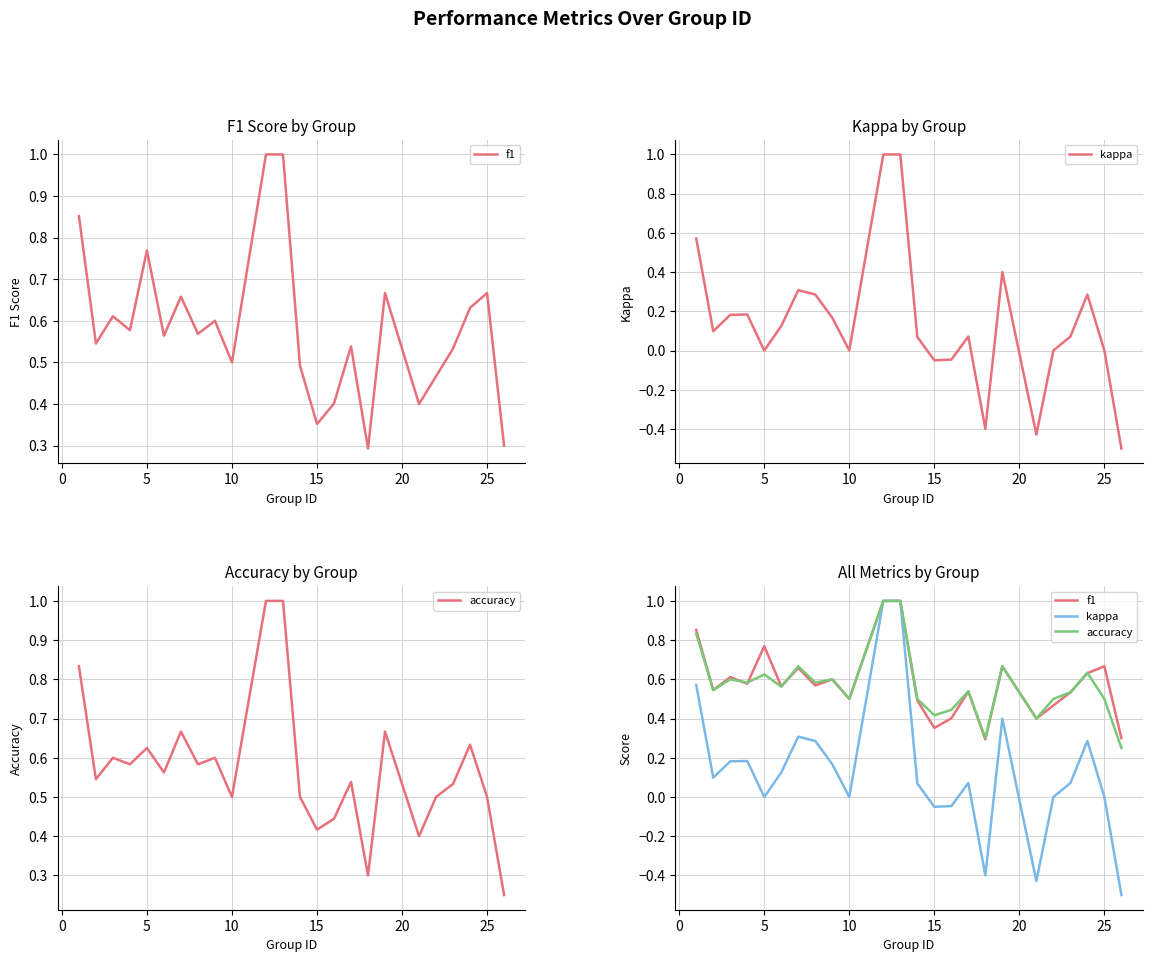

The value of accuracy at 23 is 0.1. True or false?

False